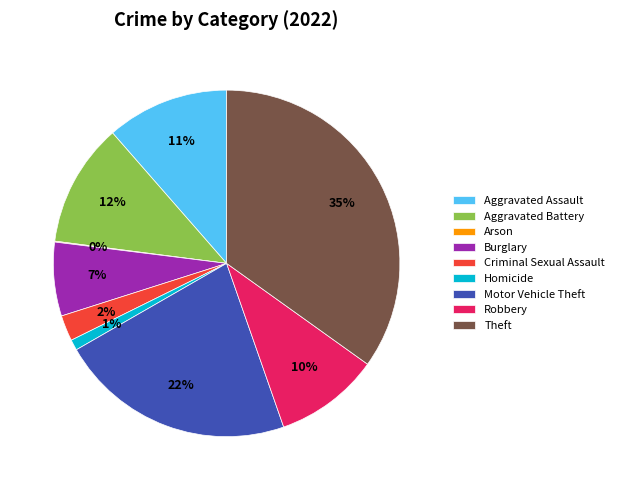

To the nearest percent, what portion does Burglary represent?

7%